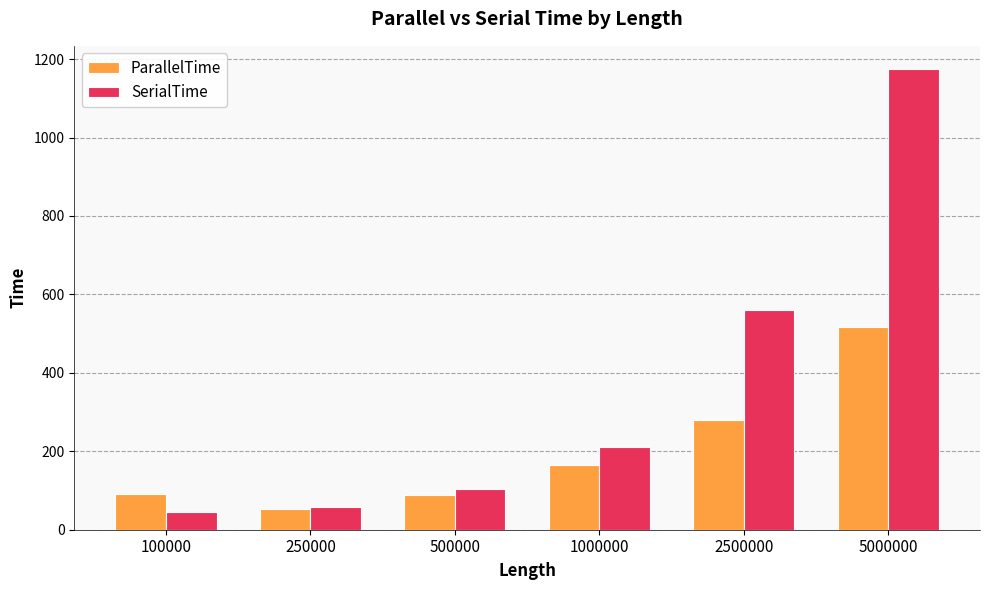

List the series in order of their overall mean, lowest first.

ParallelTime, SerialTime